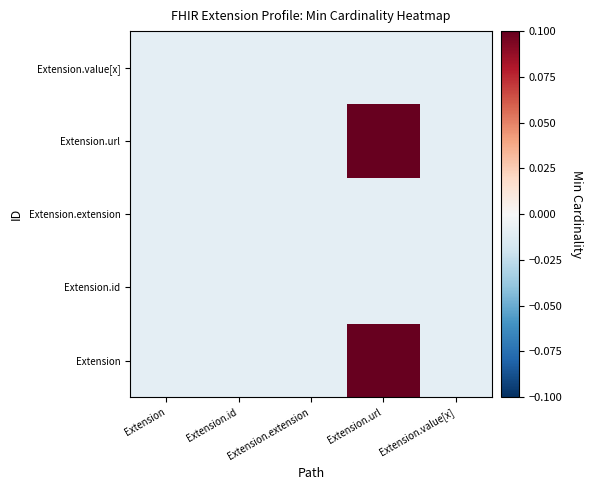

How many categories are shown in the chart?

5